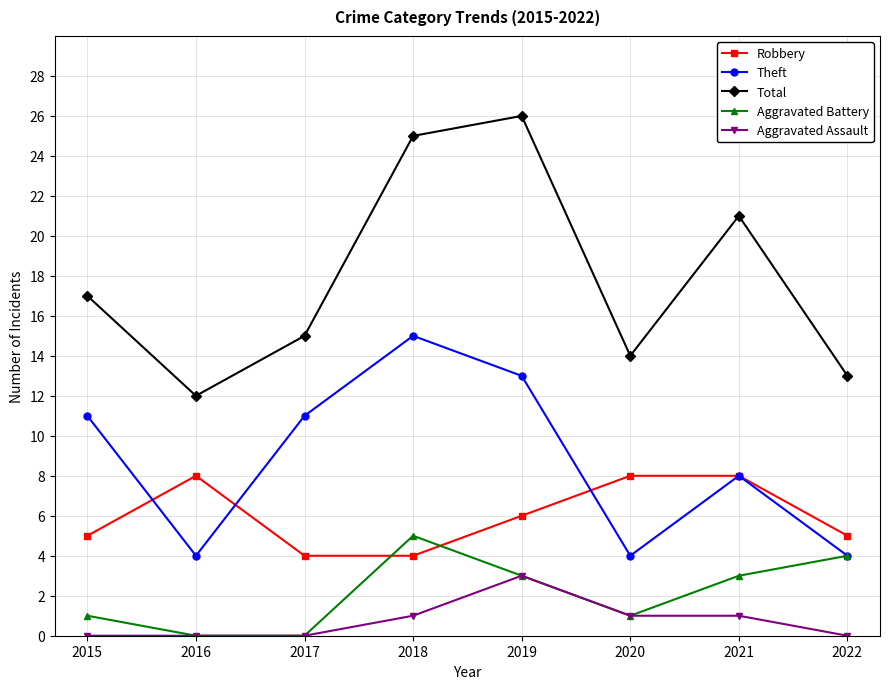

How many interior local valleys does the Total series have?

2